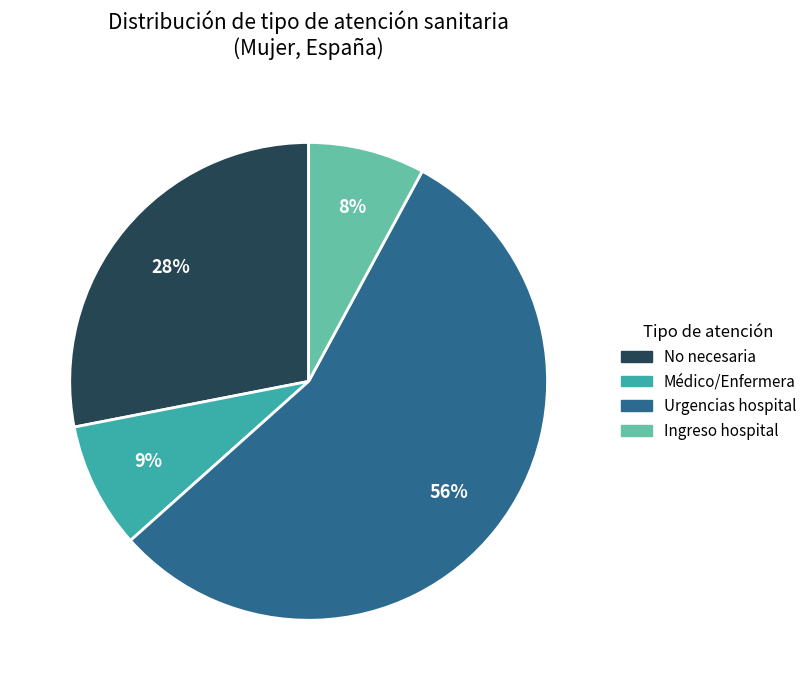

Does any single category account for the majority?

Yes